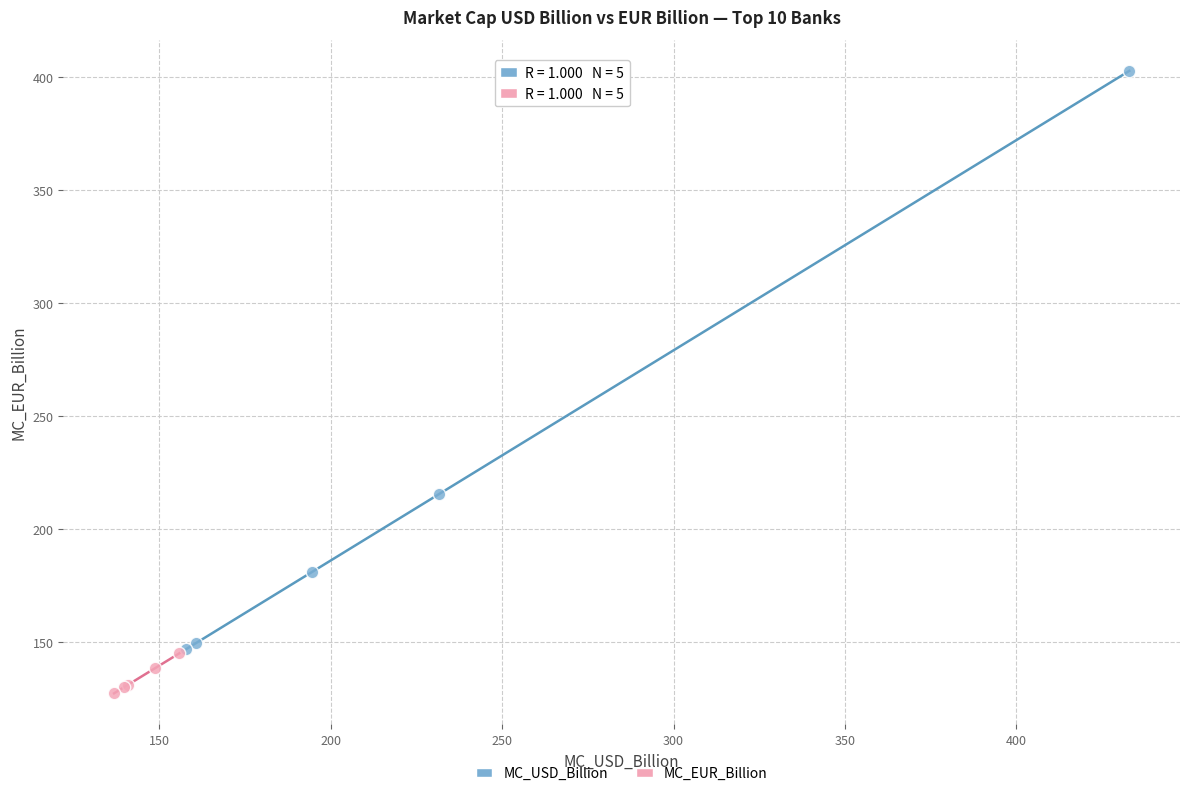

Which series contains the highest Y value?

MC_USD_Billion